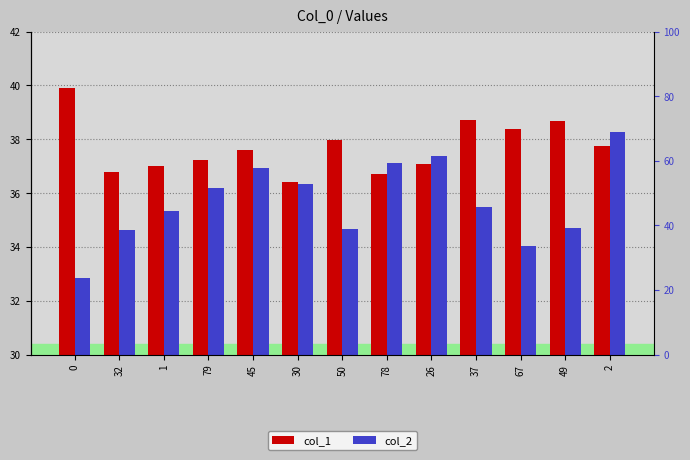

At which label does col_2 reach its peak?

2